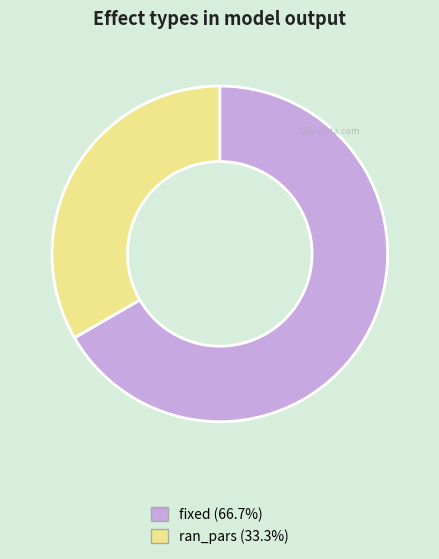

How many segments does this pie chart have?

2